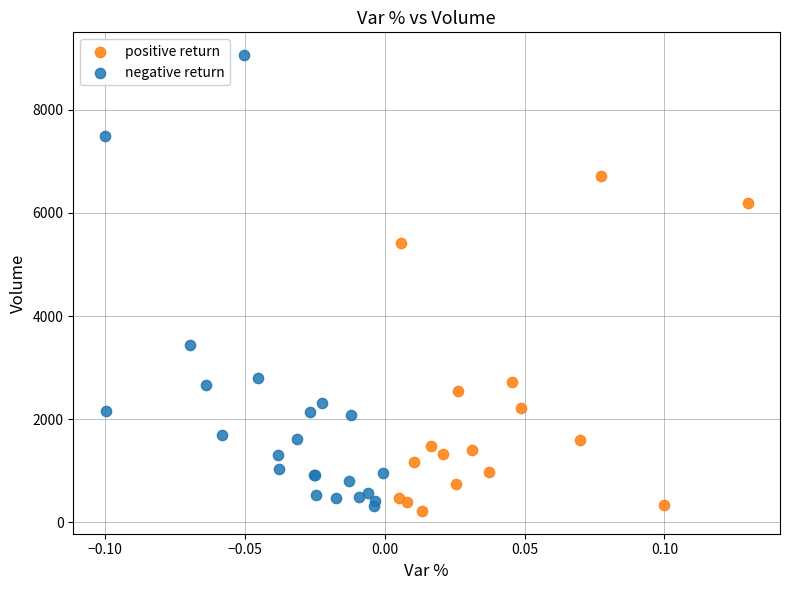

Which series contains the lowest Y value?

positive return